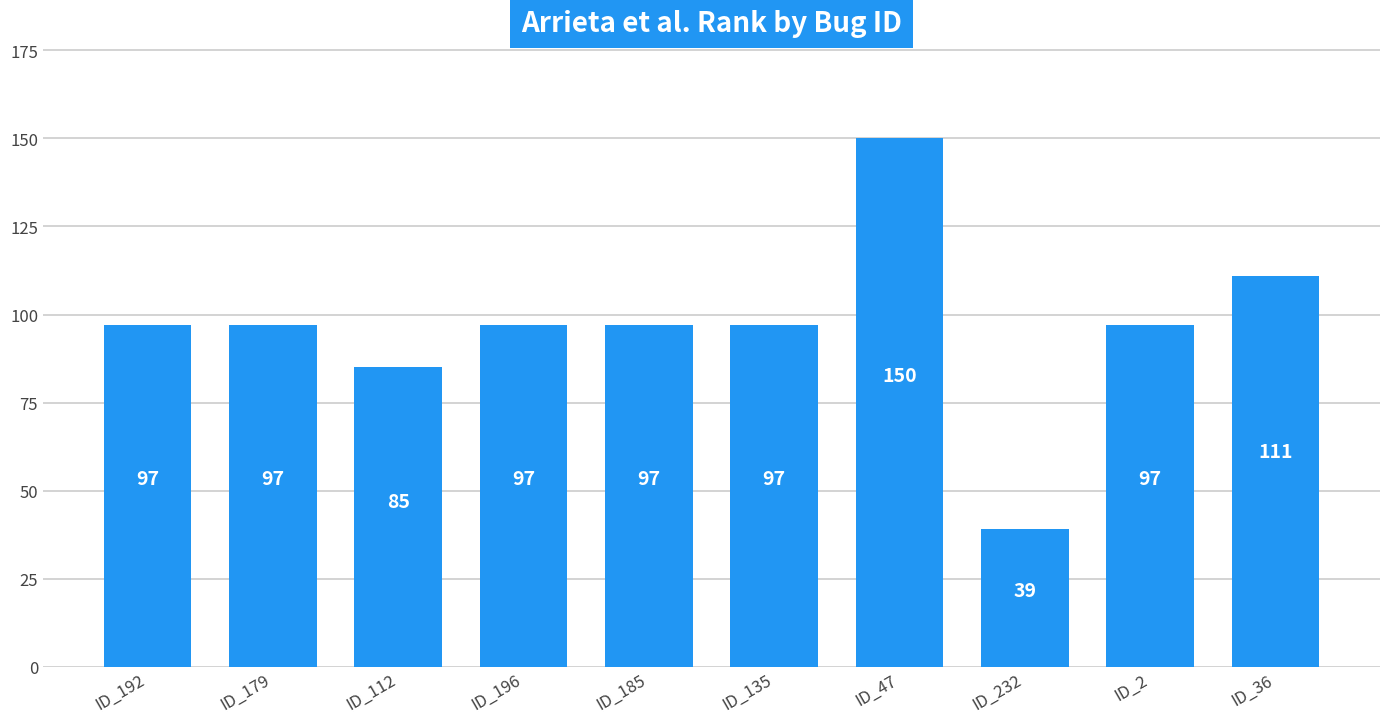

What is the smallest value displayed?

39